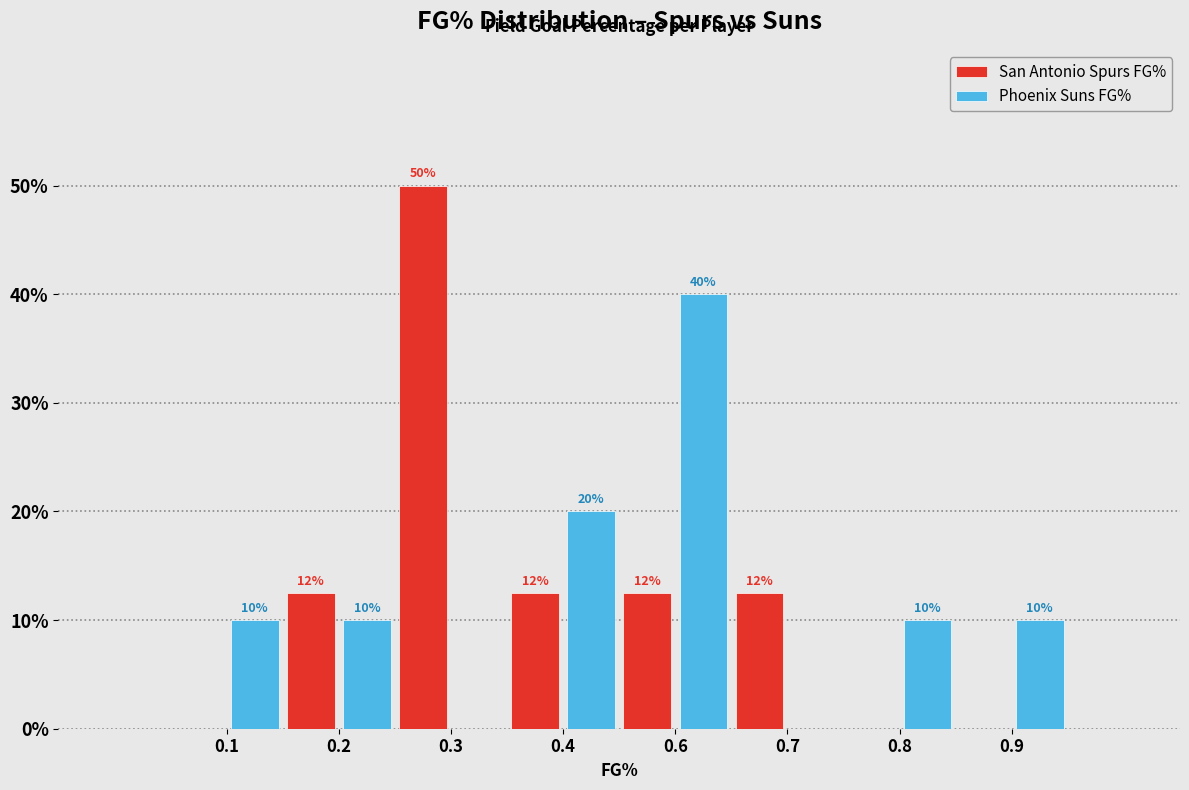

What is the greatest value displayed?

50.0